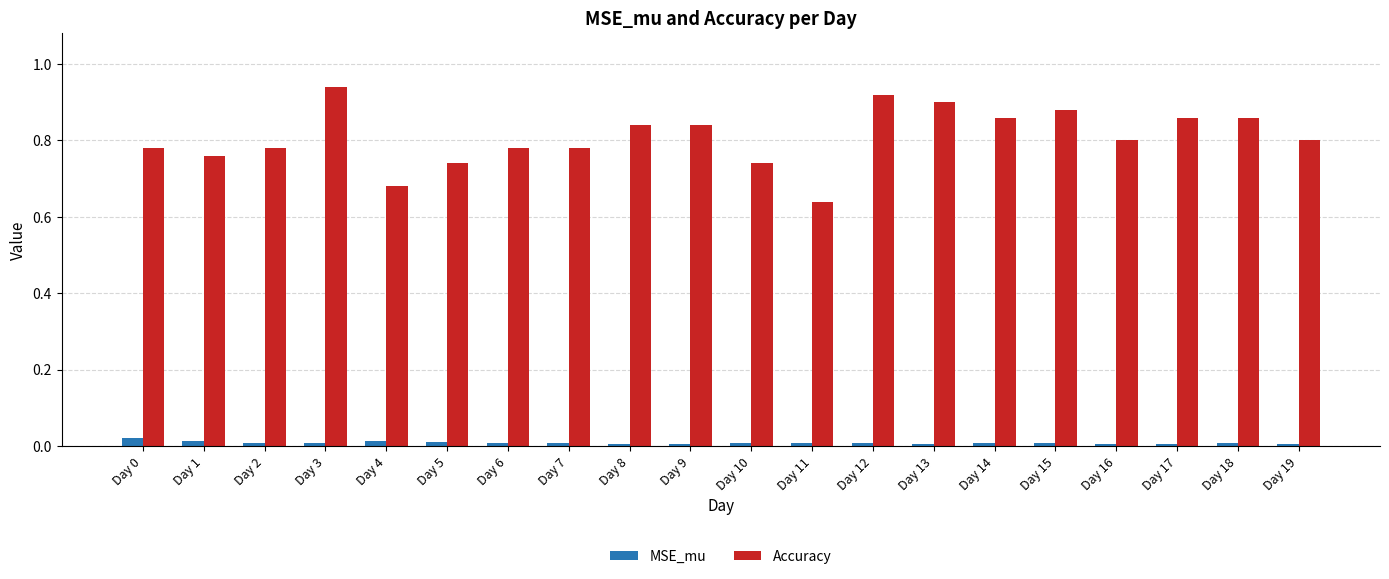

Which series has the largest total across all categories?

Accuracy